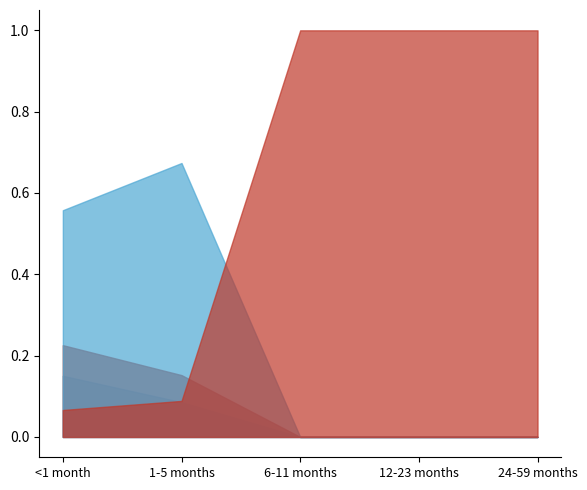

What is the maximum value shown in the chart?

1.0